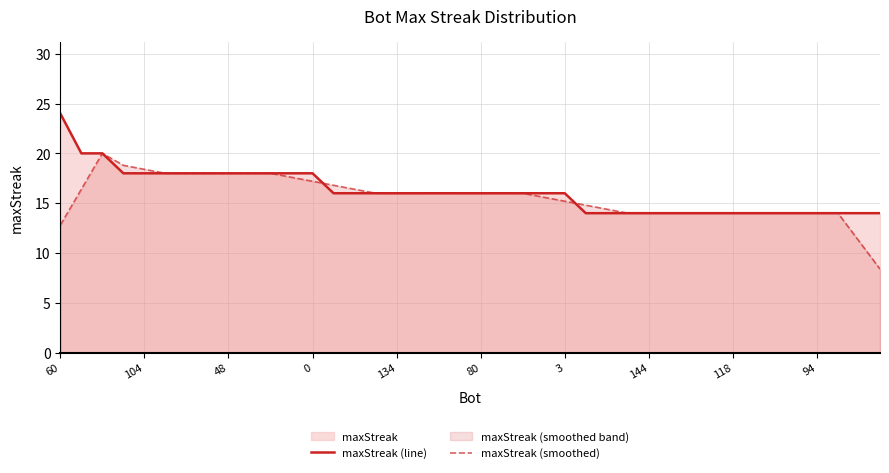

What is the maximum value for maxStreak (line)?

24.0